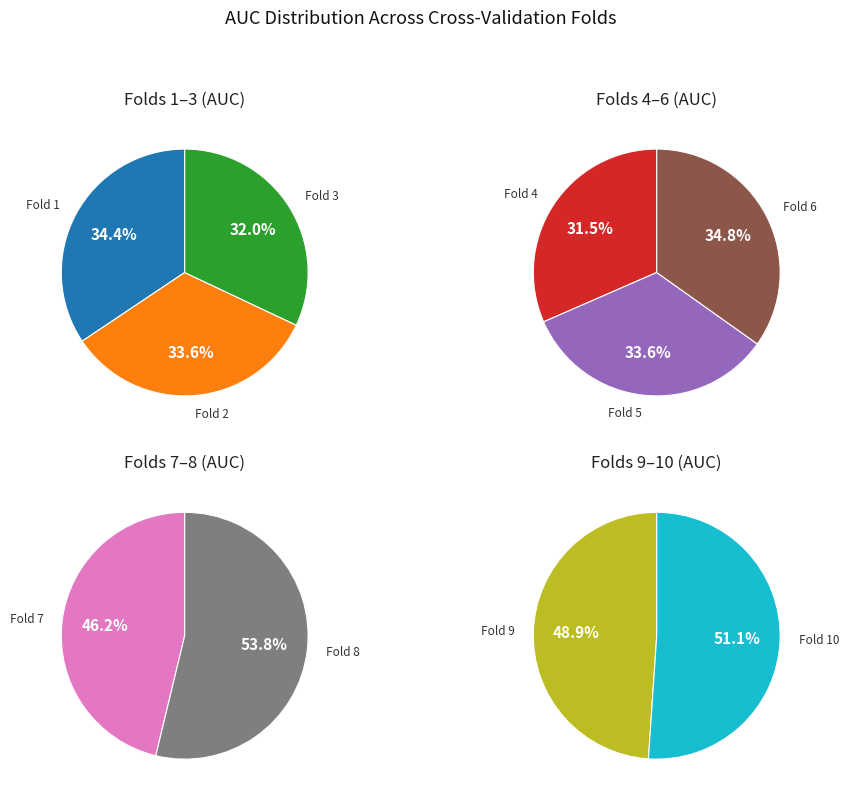

The Fold 3 slice represents 23% of the pie. True or false?

False